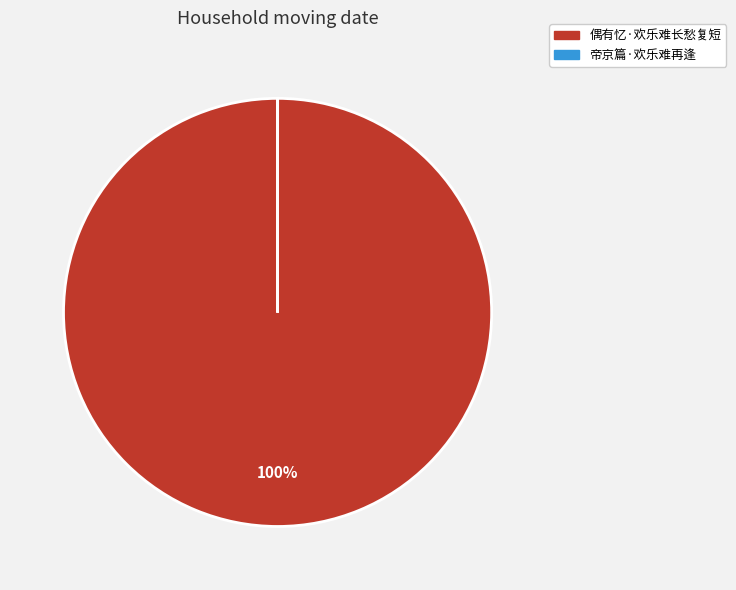

What is the largest slice in the pie chart?

偶有忆·欢乐难长愁复短